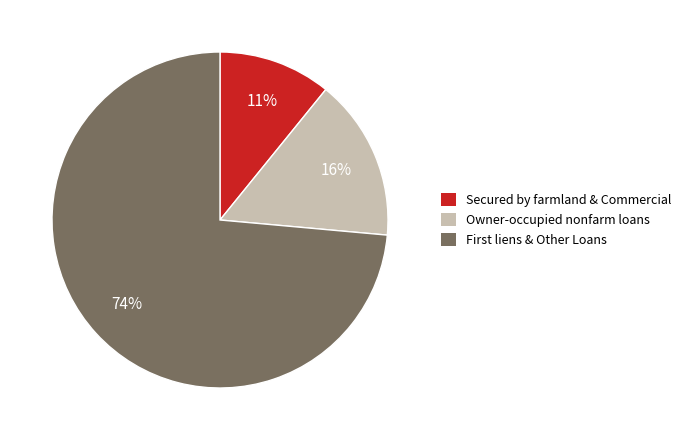

To the nearest percent, what is the average slice percentage?

33%